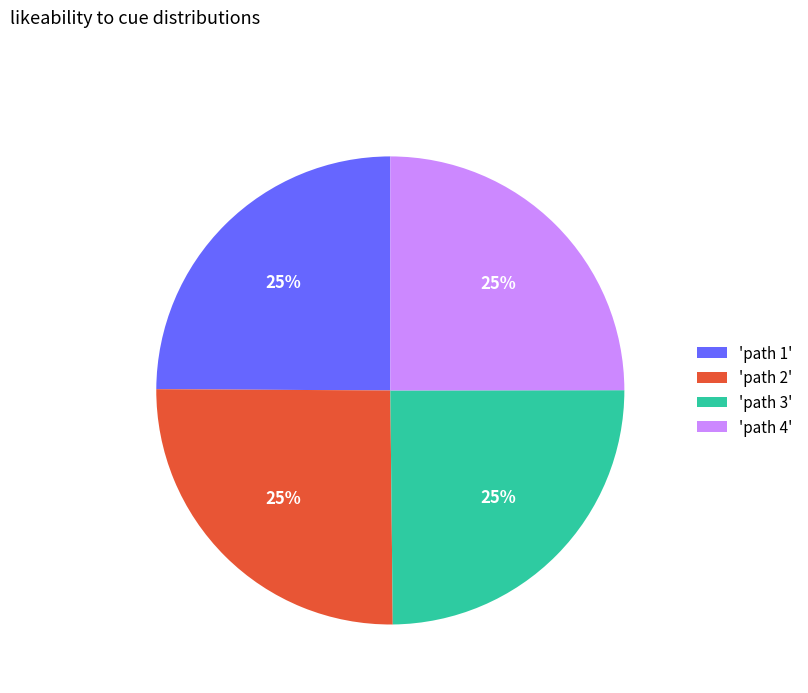

What is the ratio of the value at 'path 4' to the value at 'path 1'?

1.0